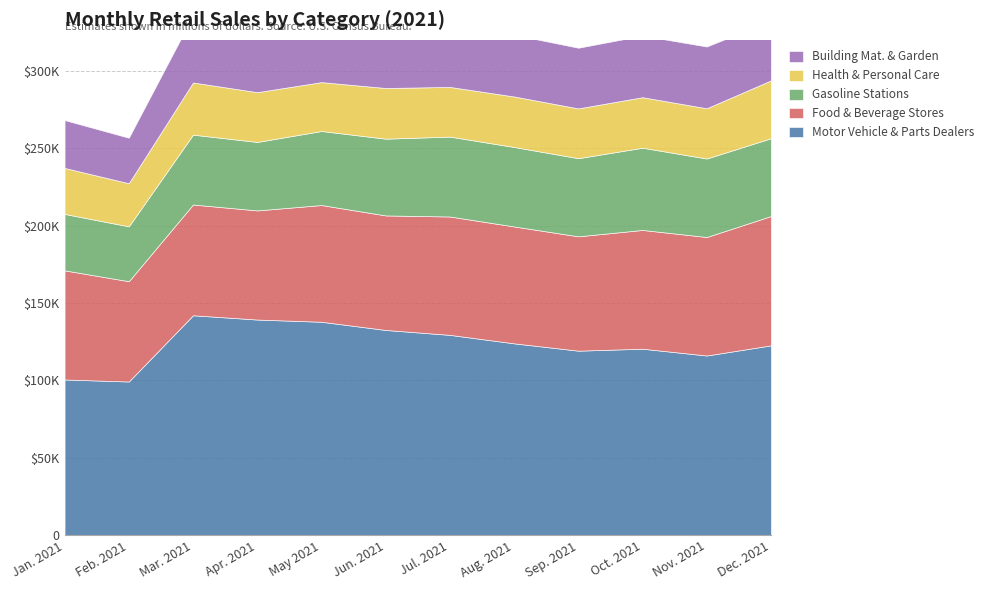

True or false: Building Mat. & Garden has a value of 50991 at Sep. 2021.

False